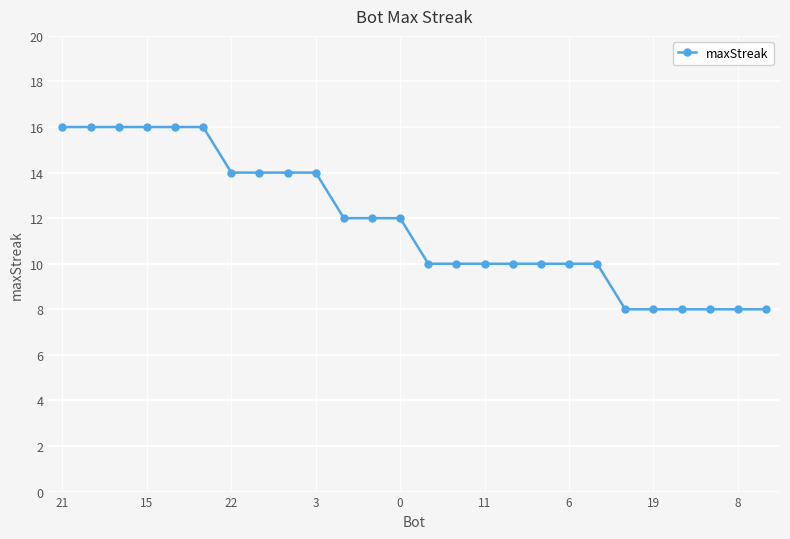

What is the maximum value shown in the chart?

16